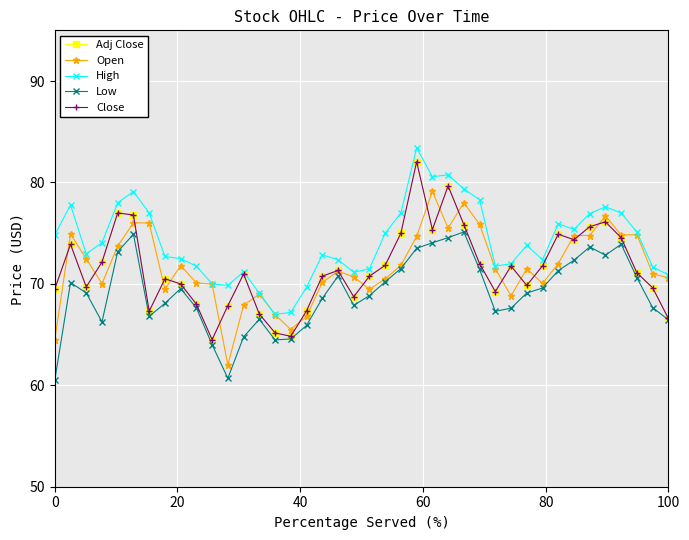

What is the smallest value displayed?

60.5